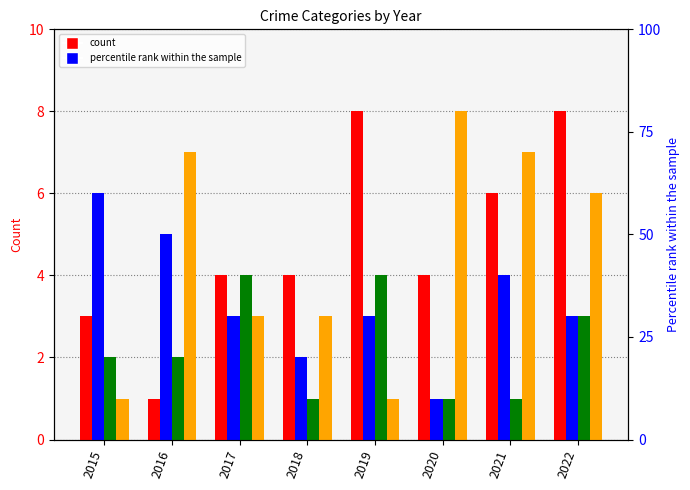

At which label does Robbery reach its minimum?

2015